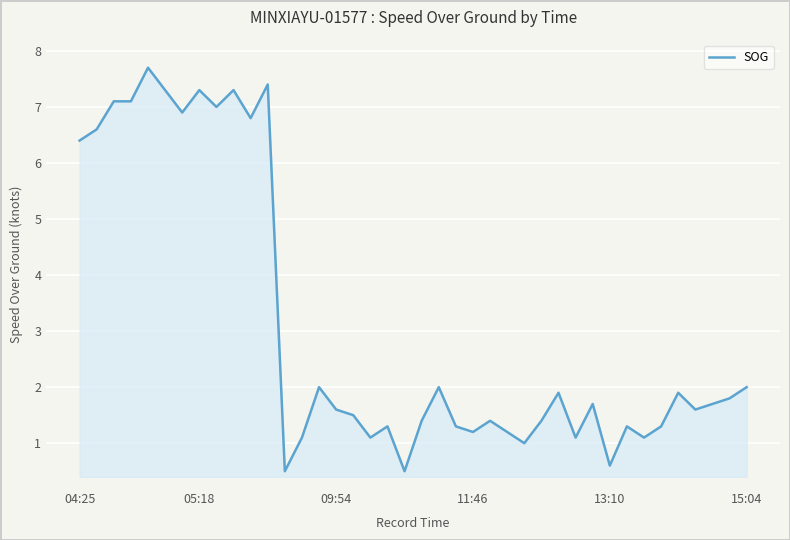

What is the smallest value displayed?

0.5